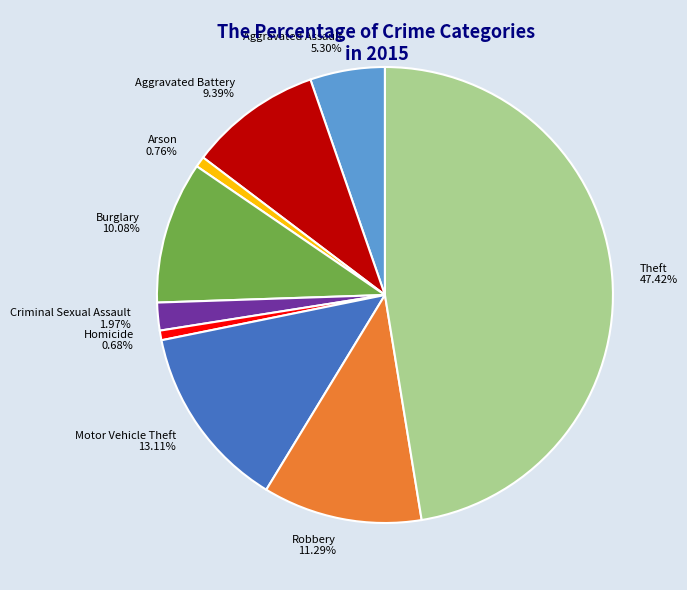

True or false: Homicide accounts for 1% of the total.

True